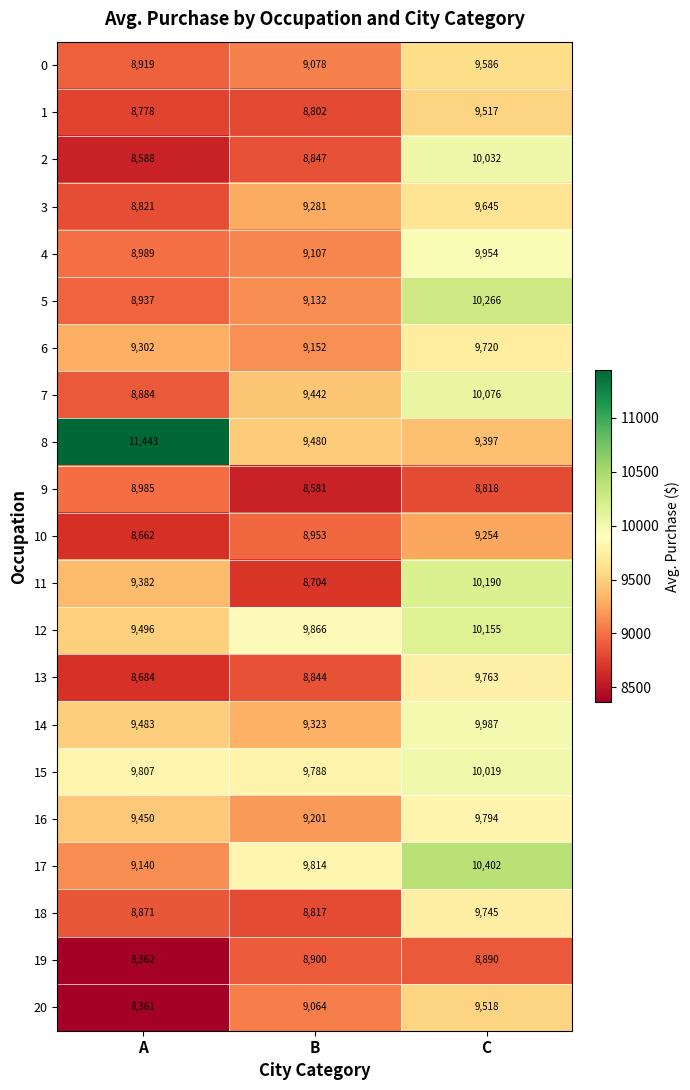

Which category has the highest value in the 7 series?

C